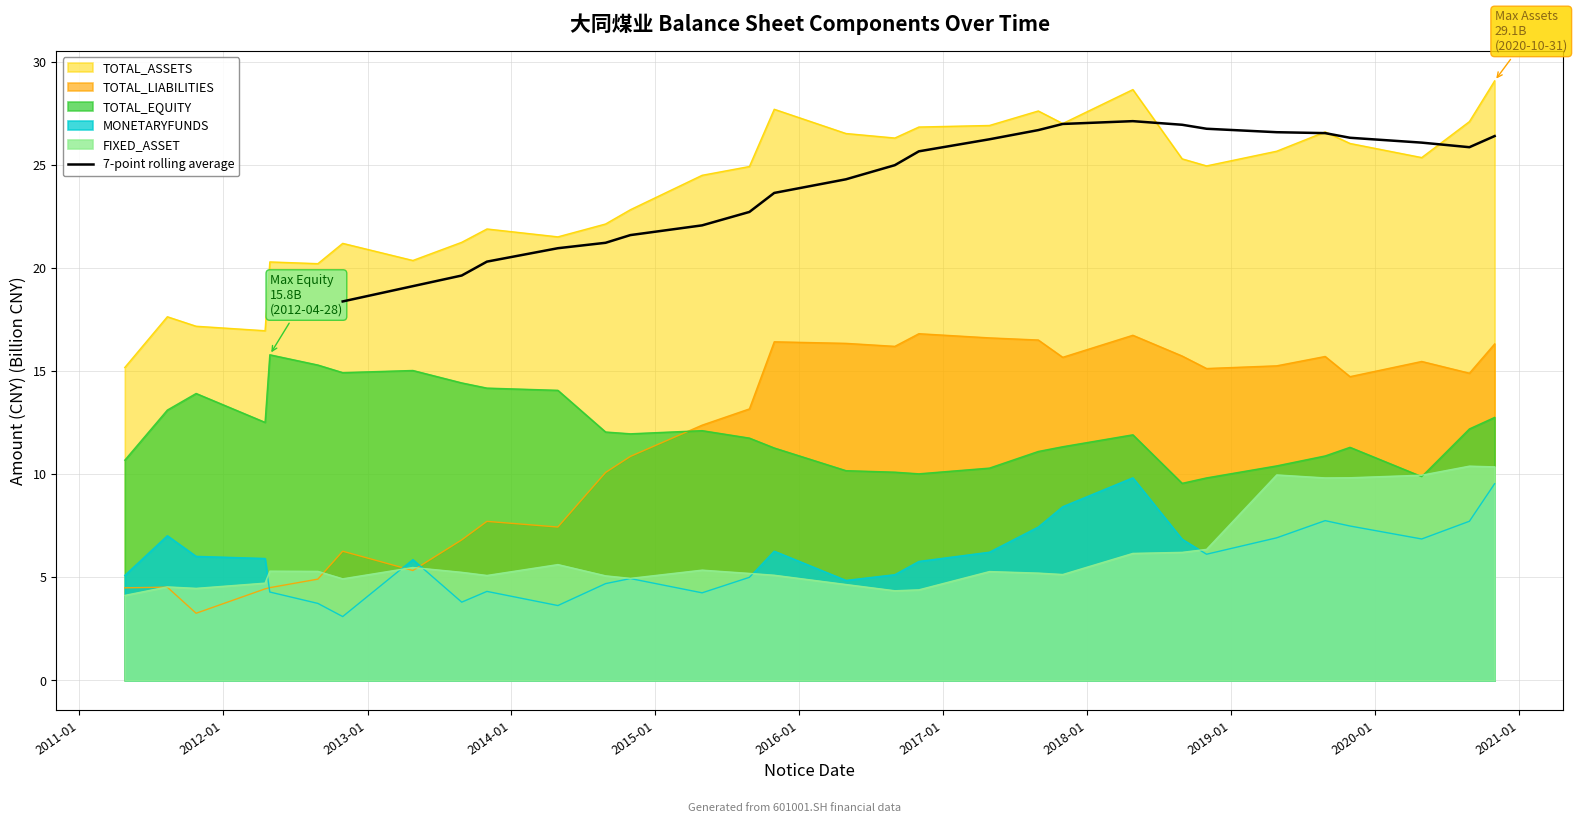

What is the highest value of the 7-point rolling average series?

27.1